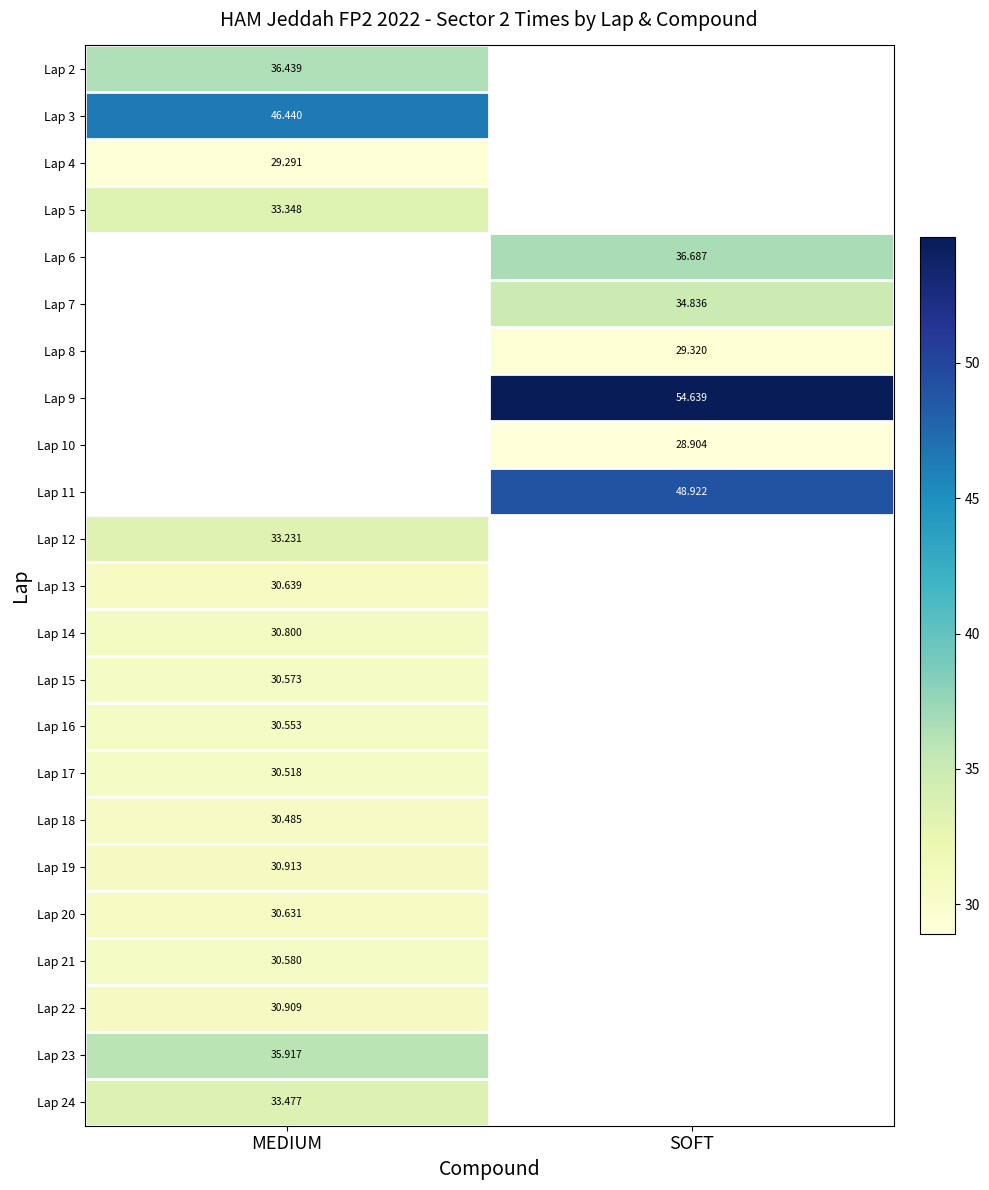

Which has a higher value, SOFT or MEDIUM?

MEDIUM